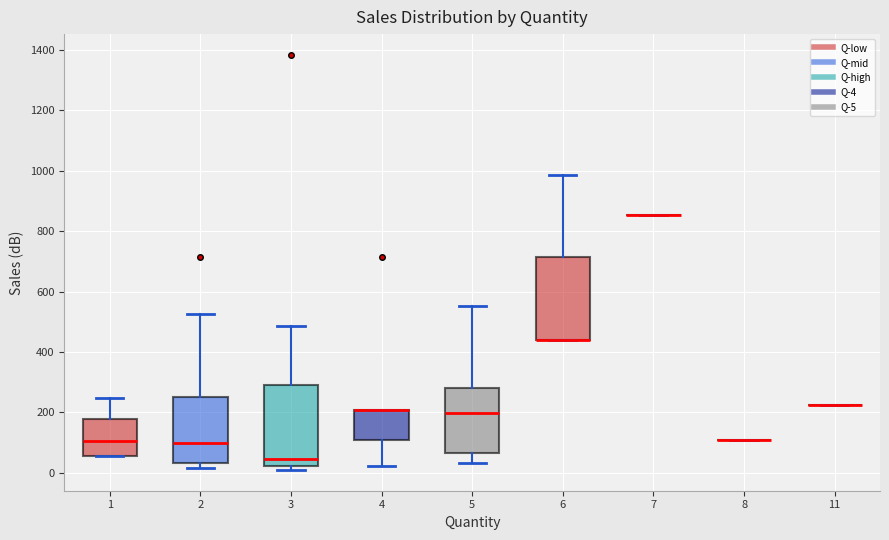

Reading left to right, read every box against the y-axis: the position of its median line, the range the box covers, and the ends of its whiskers. The values are not printed on the chart, so give them approximately, as read against the axis.

1: median 100, box 60 to 180, whiskers 60 to 240
2: median 100, box 40 to 260, whiskers 20 to 520
3: median 40, box 20 to 300, whiskers 0 to 480
4: median 200 (drawn on the box's upper edge), box 100 to 200, whiskers 20 to 200
5: median 200, box 60 to 280, whiskers 40 to 560
6: median 440 (drawn on the box's lower edge), box 440 to 720, whiskers 440 to 980
7: box collapsed to a line at 860, whiskers 860 to 860
8: box collapsed to a line at 100, whiskers 100 to 100
11: box collapsed to a line at 220, whiskers 220 to 220